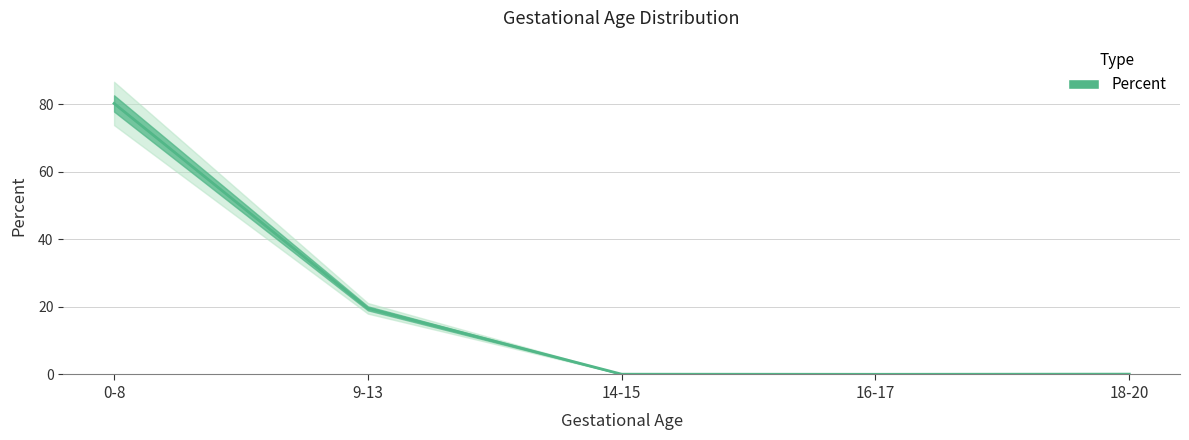

How many series are shown in this chart?

1